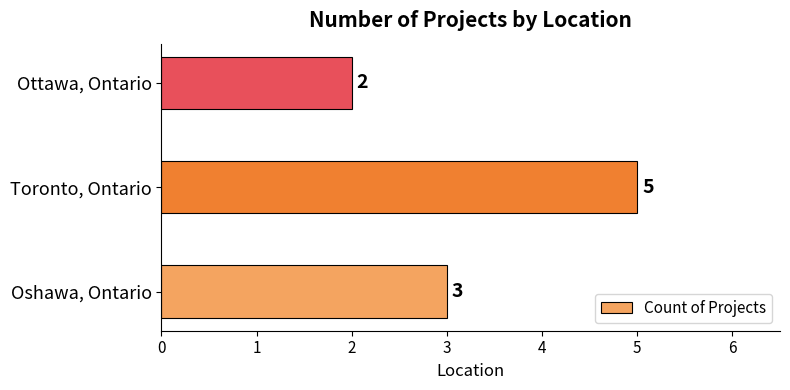

What is the ratio of the value at Ottawa, Ontario to the value at Toronto, Ontario?

0.4